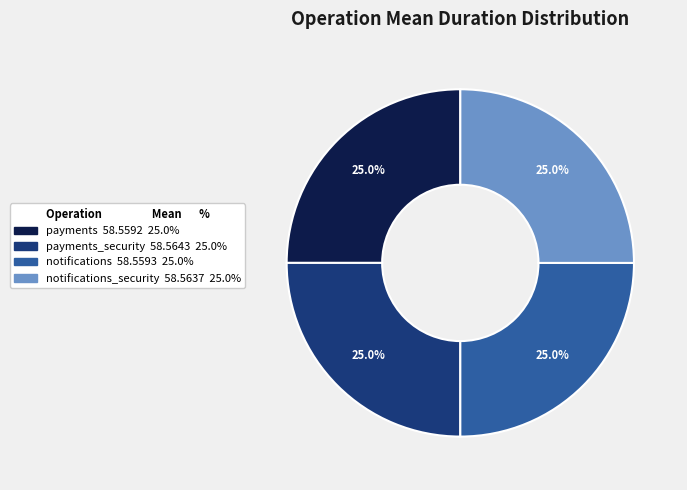

Is there any slice that represents more than half of the pie?

No